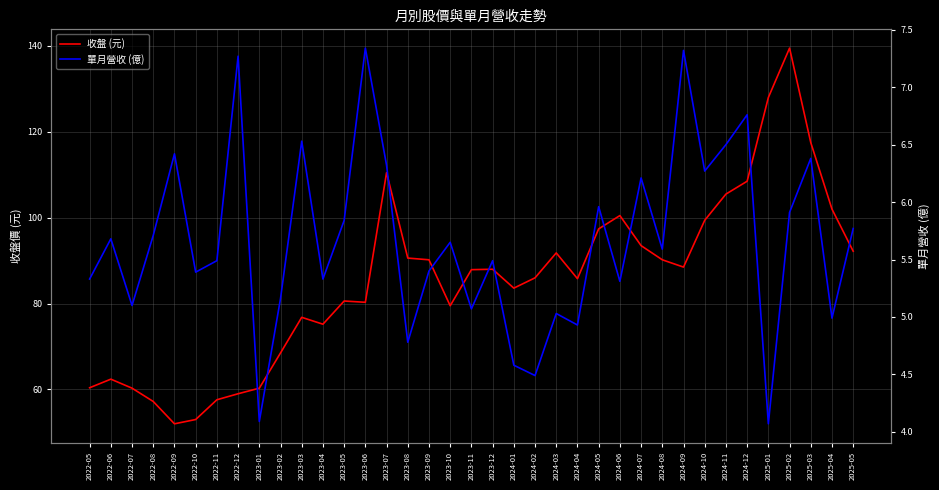

True or false: 收盤 (元) and 單月營收 (億) cross at least once.

False